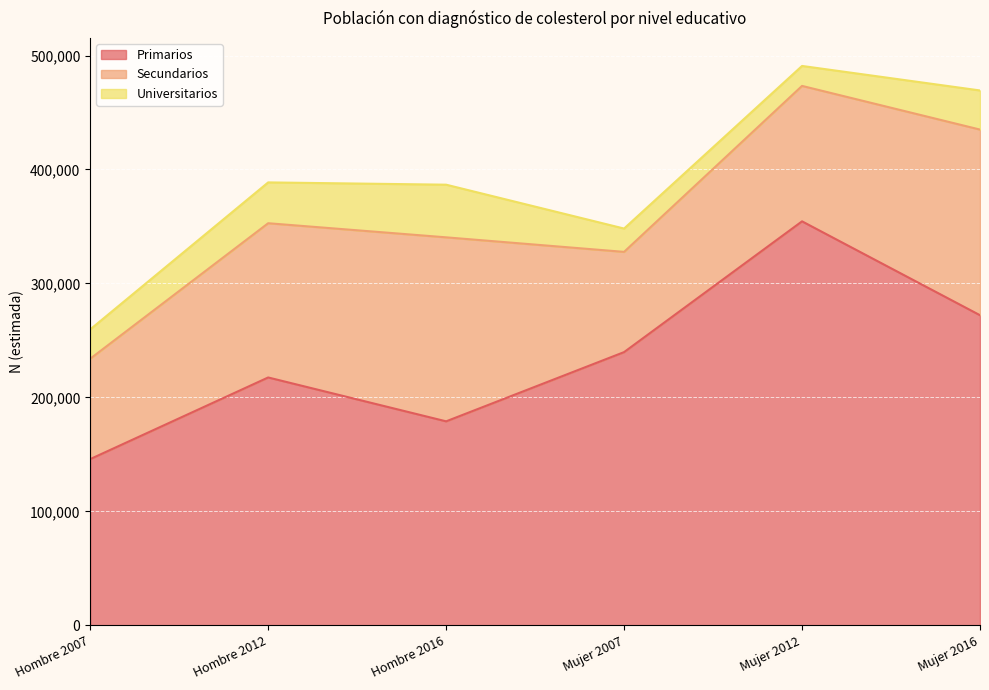

Reading left to right, transcribe all the data shown in this chart.

Primarios: Hombre 2007=145918	Hombre 2012=217534	Hombre 2016=179049	Mujer 2007=239785	Mujer 2012=354507	Mujer 2016=272147
Secundarios: Hombre 2007=88069	Hombre 2012=135312	Hombre 2016=161424	Mujer 2007=87932	Mujer 2012=118814	Mujer 2016=162863
Universitarios: Hombre 2007=25724	Hombre 2012=35828	Hombre 2016=46190	Mujer 2007=20465	Mujer 2012=17519	Mujer 2016=34327